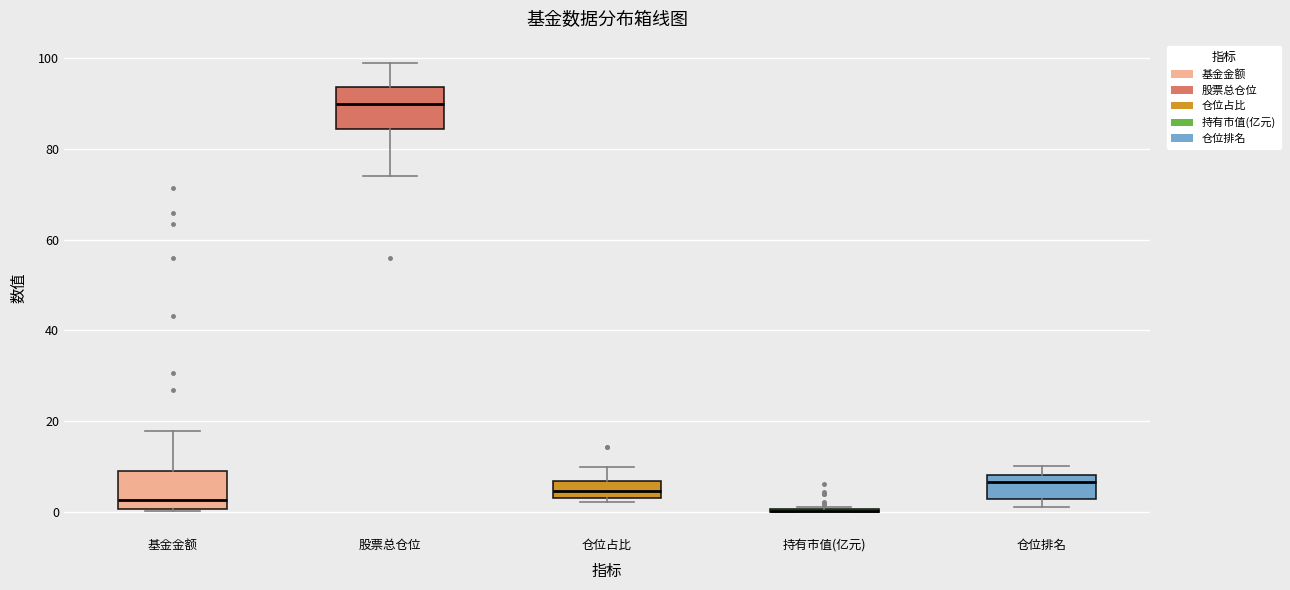

Where is the lower edge of the box for 股票总仓位 on the y-axis? The values are not printed on the chart, so give them approximately, as read against the axis.

84